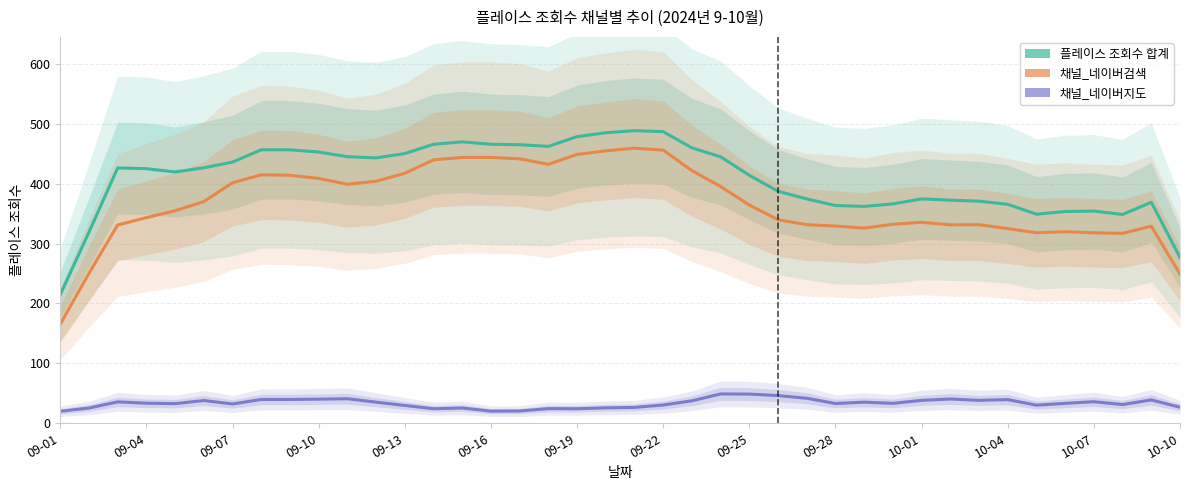

What position from the left is 28?

29